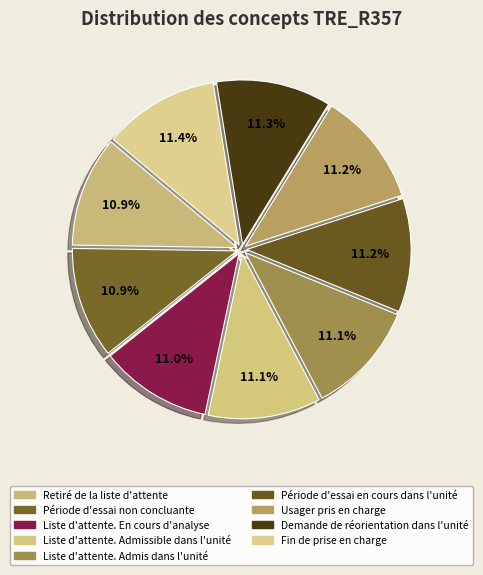

How many slices are in this pie chart?

9